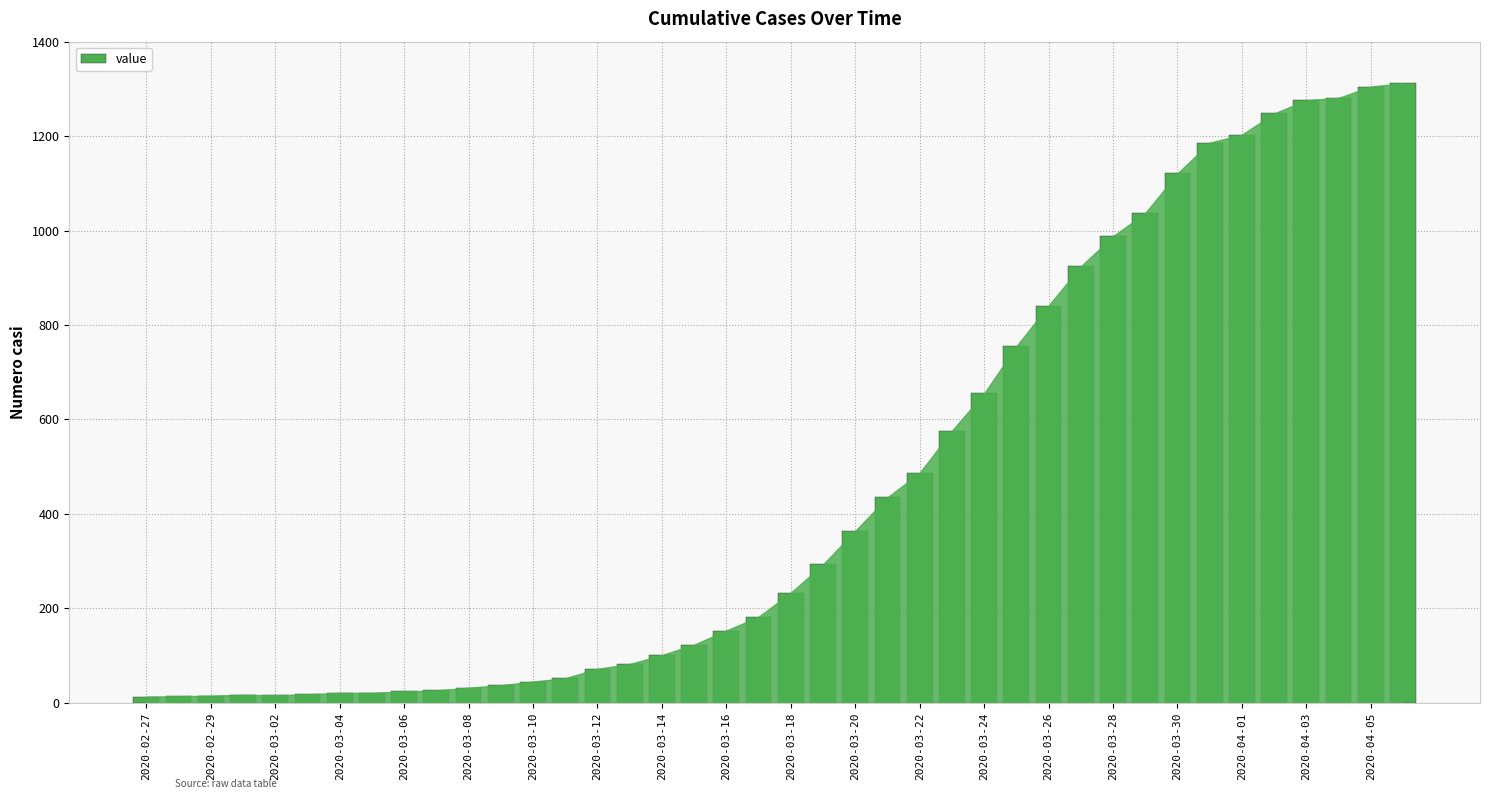

What is the value of the 9th bar from the left?

24